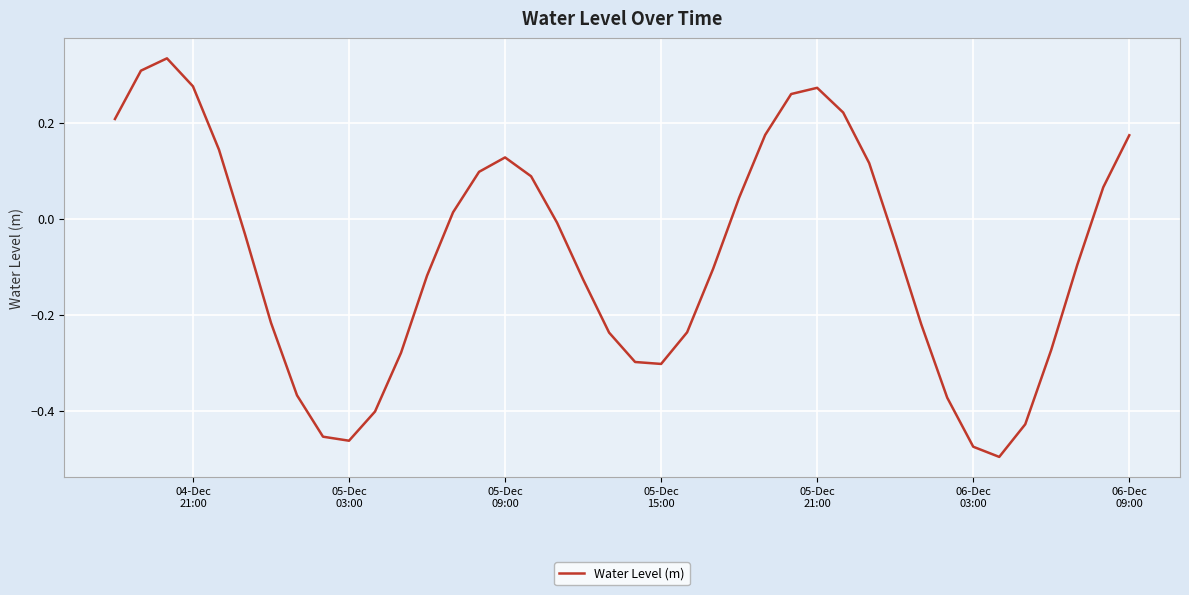

What is the difference between the maximum and minimum values?

0.8